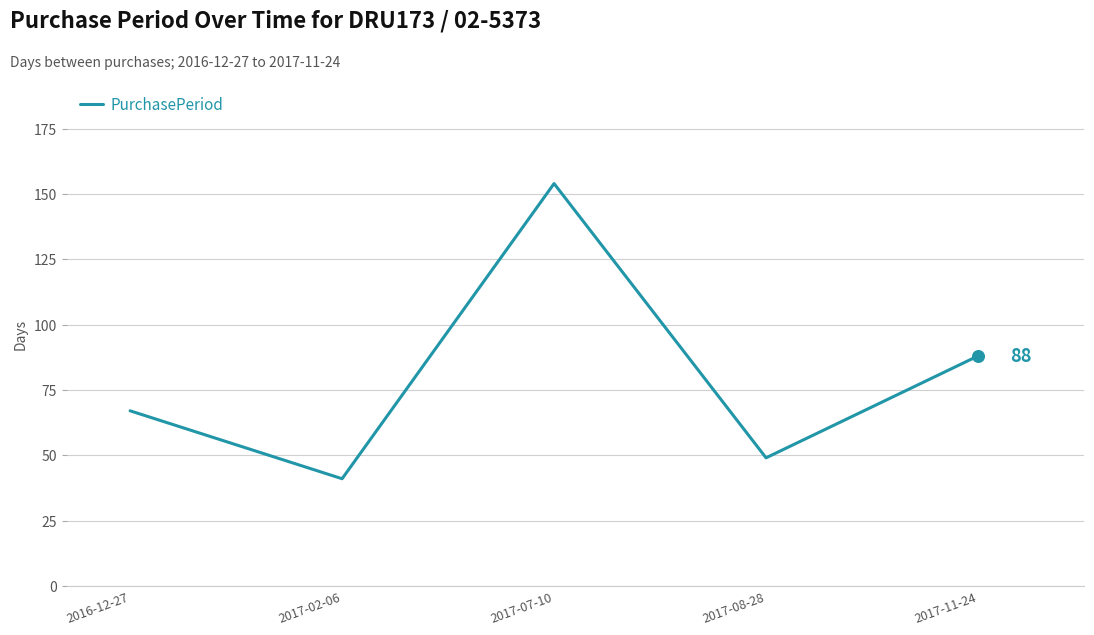

Which has a higher value, 2017-07-10 or 2017-11-24?

2017-07-10